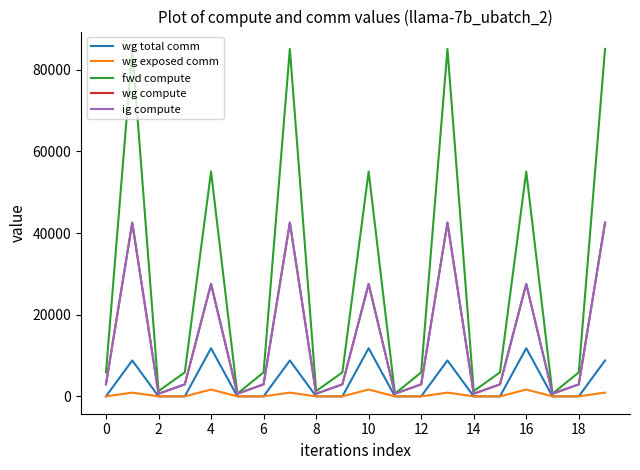

What is the maximum value shown in the chart?

85099.6